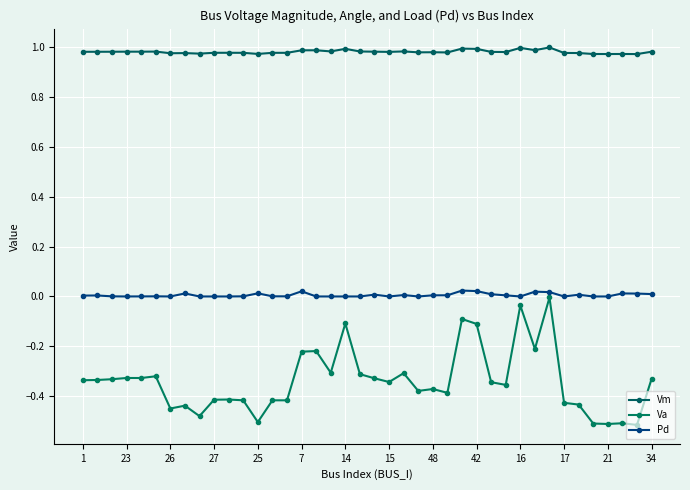

True or false: Vm has more than 2 points higher than both neighbors.

True